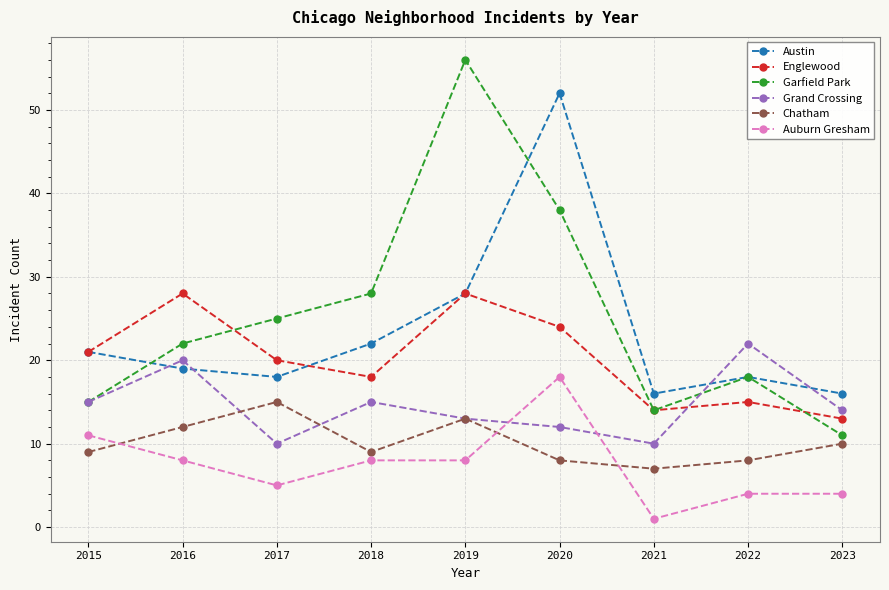

Where do Austin and Garfield Park first cross each other?

2015 and 2016